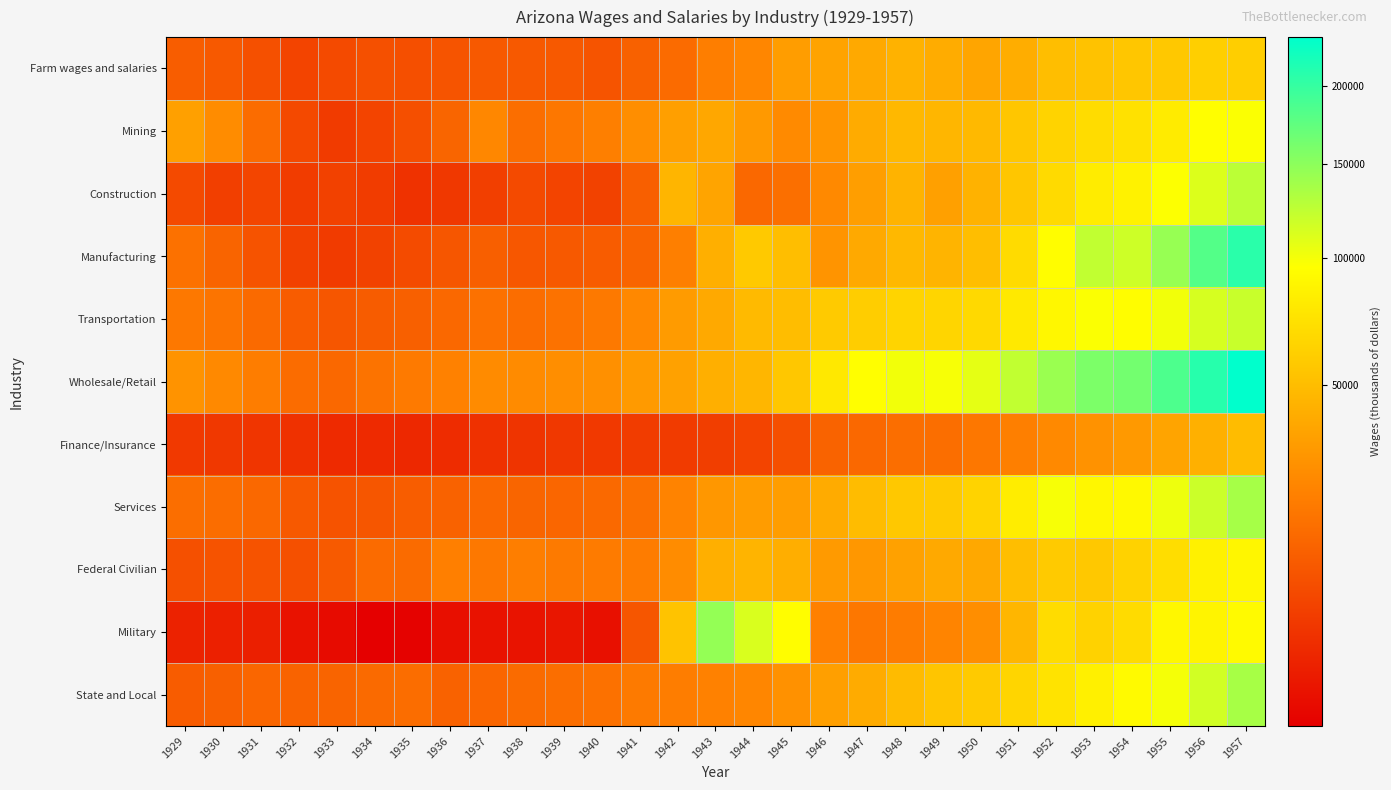

Between 1936 and 1955, which series saw the biggest shift?

Wholesale/Retail